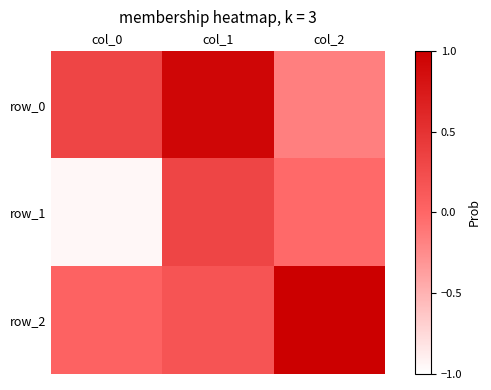

Which category has the highest value across all series?

col_2